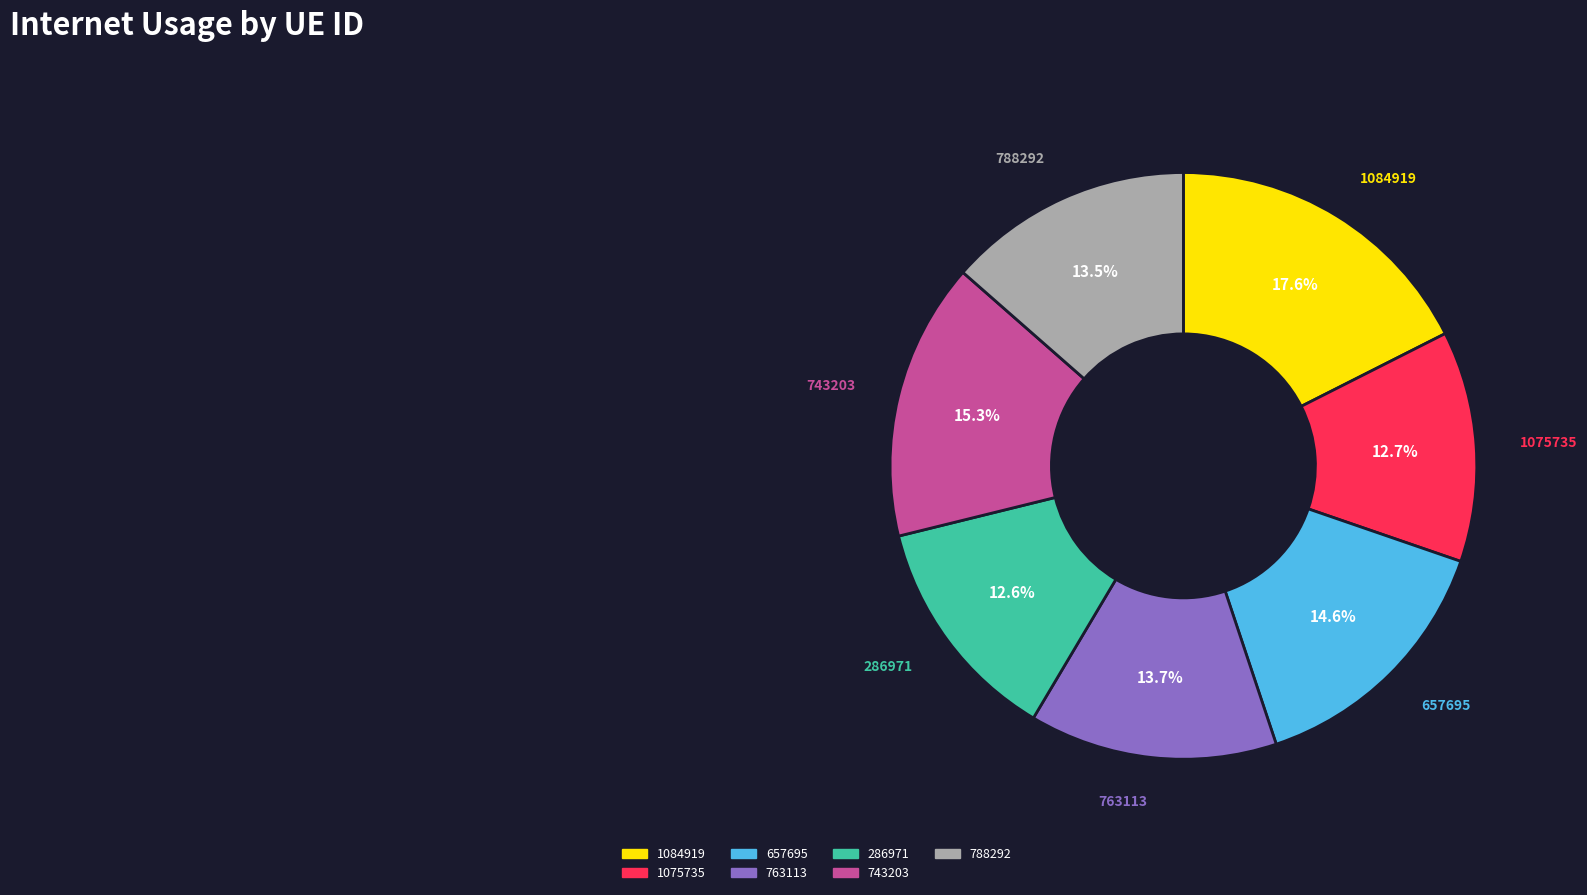

The 1084919 slice represents 18% of the pie. True or false?

True